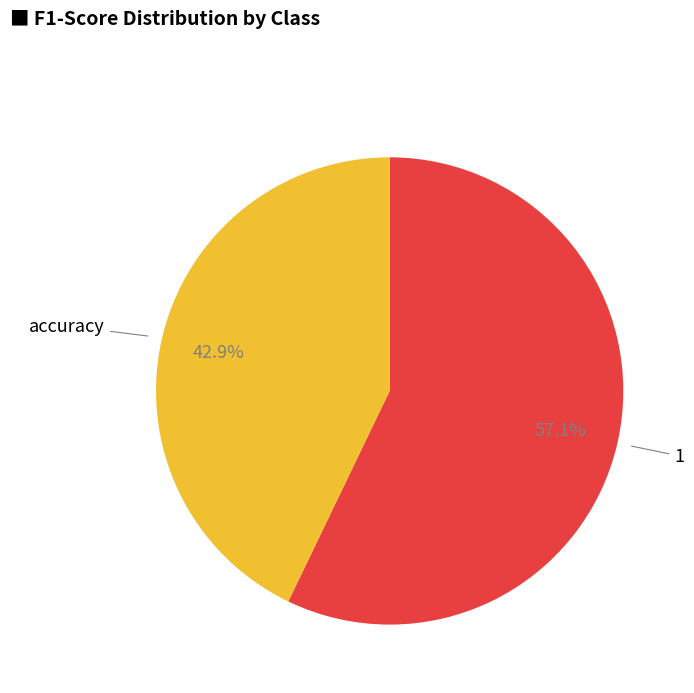

Does any single category account for the majority?

Yes